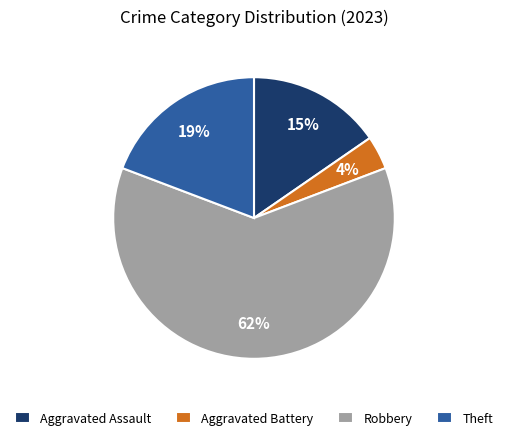

How many segments does this pie chart have?

4